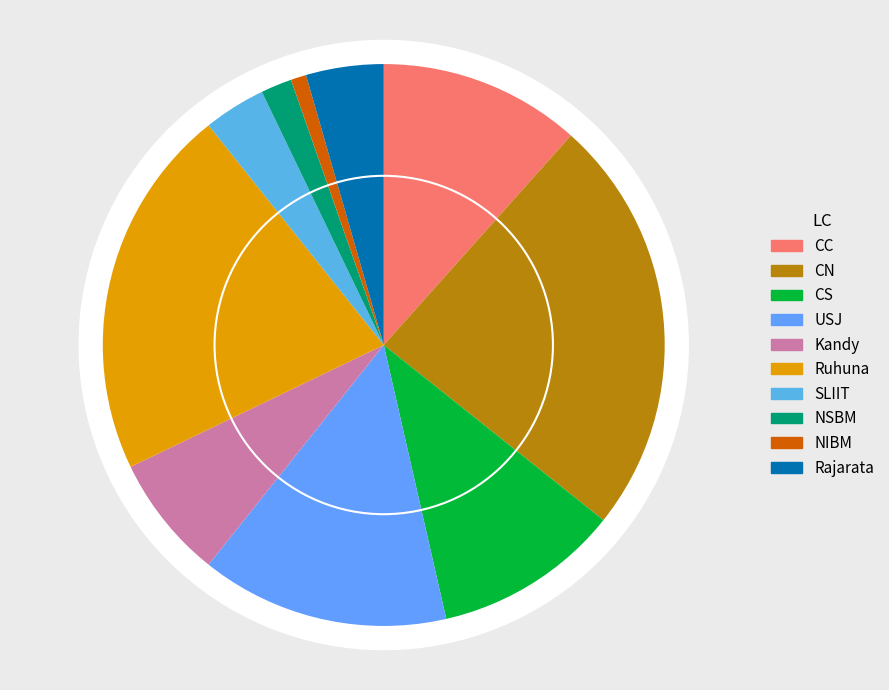

To the nearest percent, what is the difference between the largest and smallest slice percentages?

23%